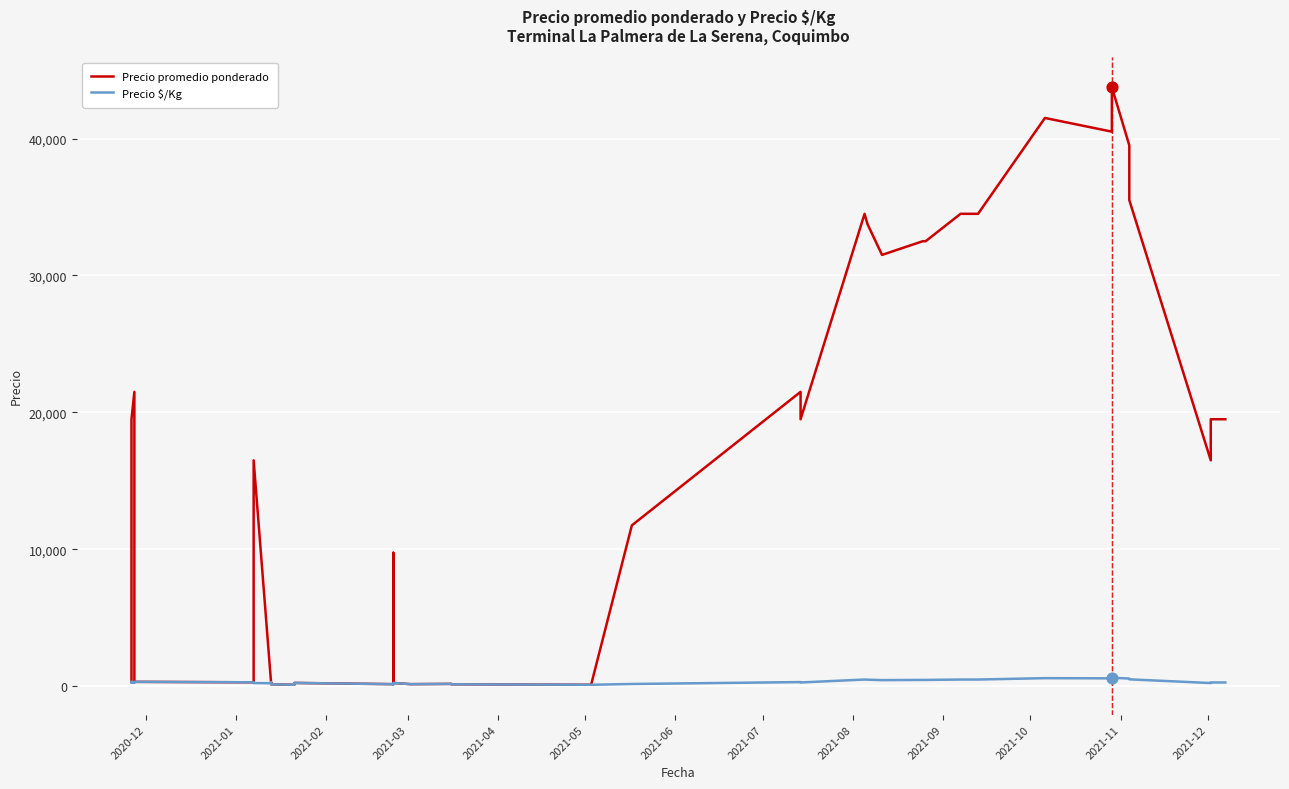

Which series has the widest spread of Y values?

Precio promedio ponderado